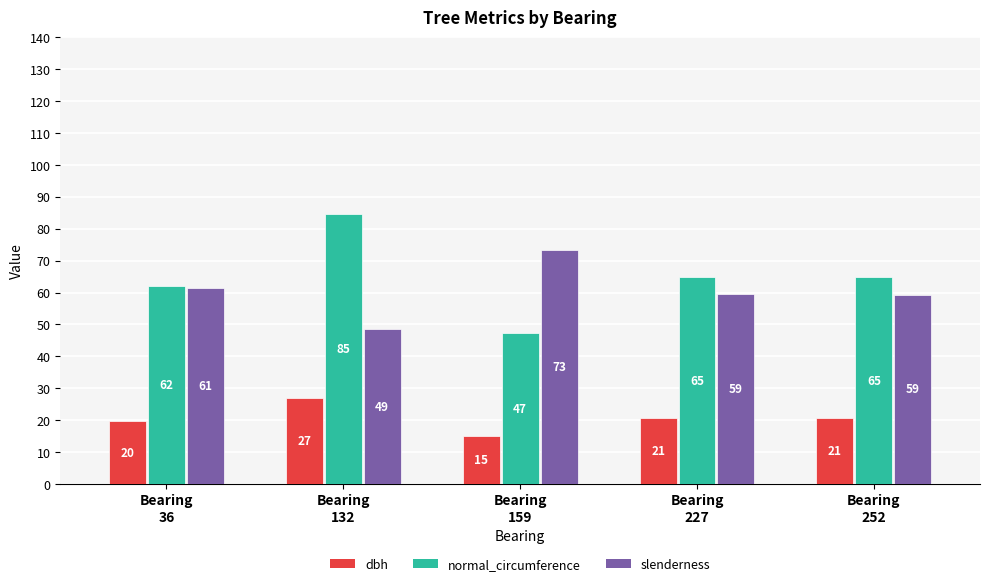

At which category is the sum across all series the highest?

Bearing
132